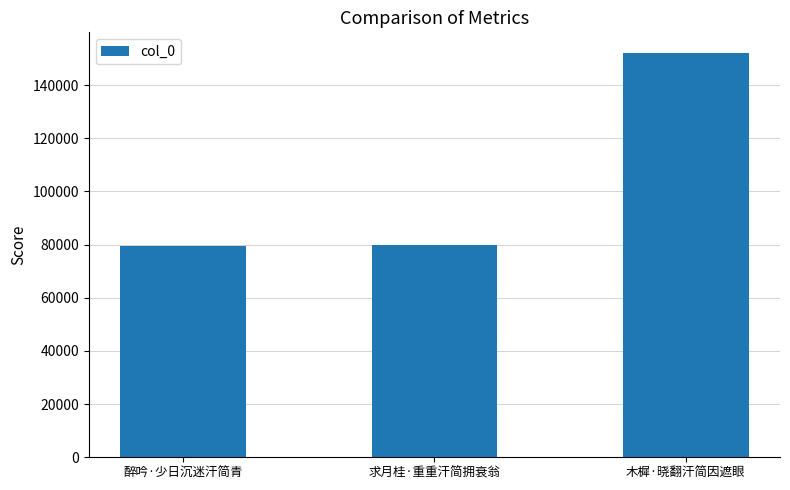

Where is the data nearest to the value 115922?

求月桂·重重汗简拥衰翁